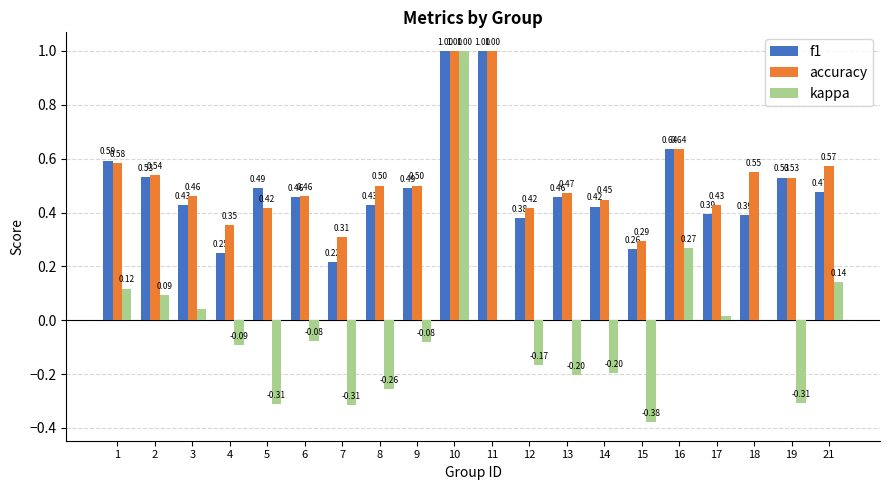

Between 15 and 19, which series saw the biggest shift?

f1